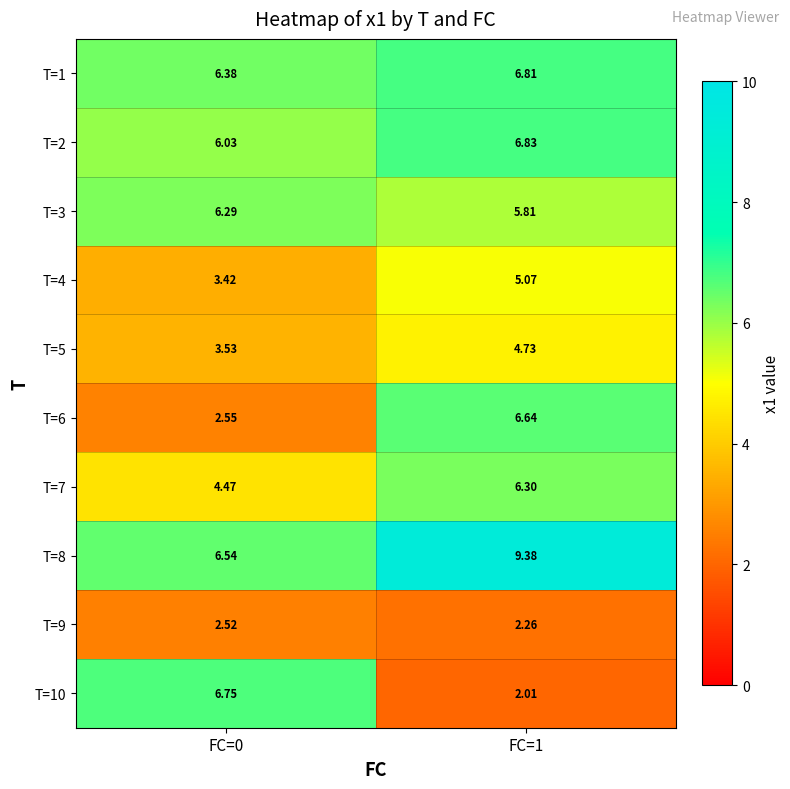

At which category is the sum across all series the highest?

FC=1